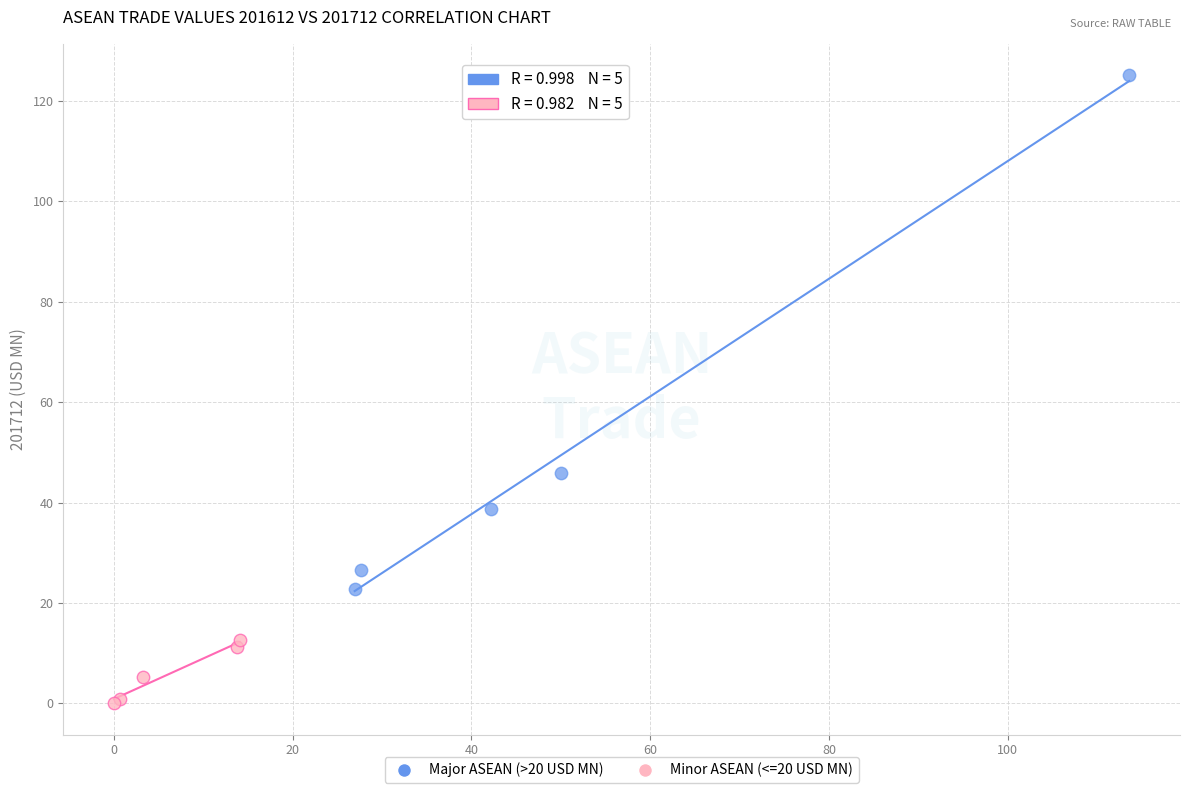

Which series reaches the maximum Y coordinate?

Major ASEAN (>20 USD MN)